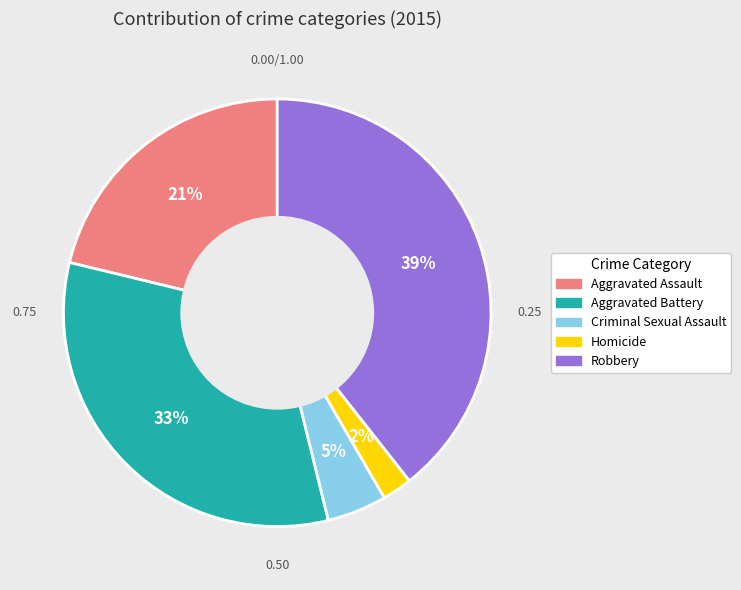

To the nearest percent, what portion does Aggravated Assault represent?

21%